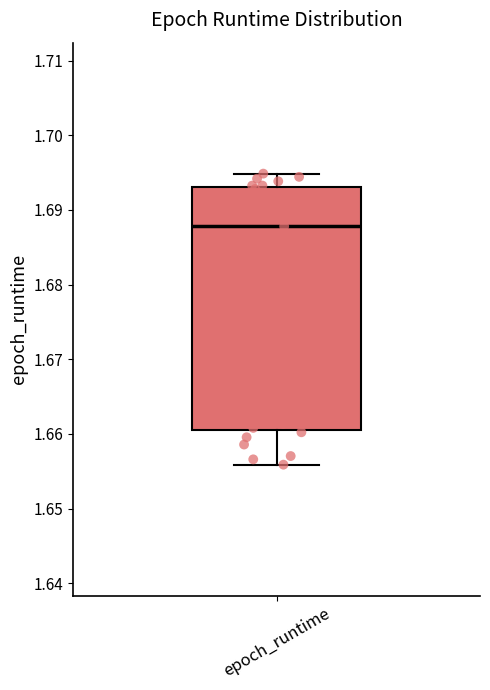

Read this box plot against the y-axis: the position of the median line, the range covered by the box, and the ends of both whiskers. The values are not printed on the chart, so give them approximately, as read against the axis.

median 1.688, box 1.661 to 1.693, whiskers 1.656 to 1.695